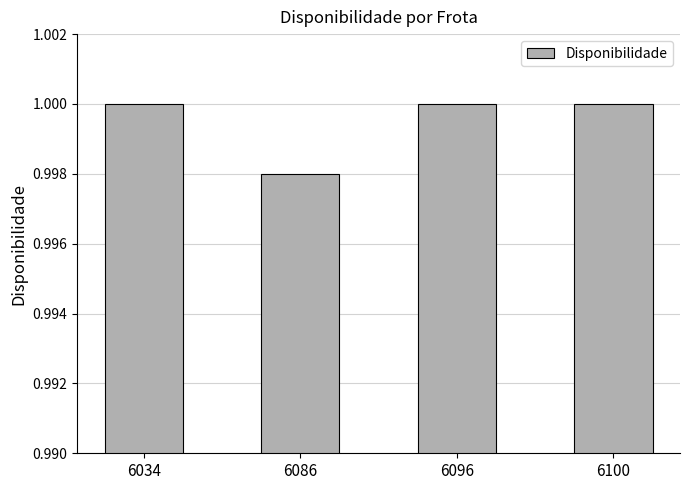

Which has a higher value, 6100 or 6086?

6100